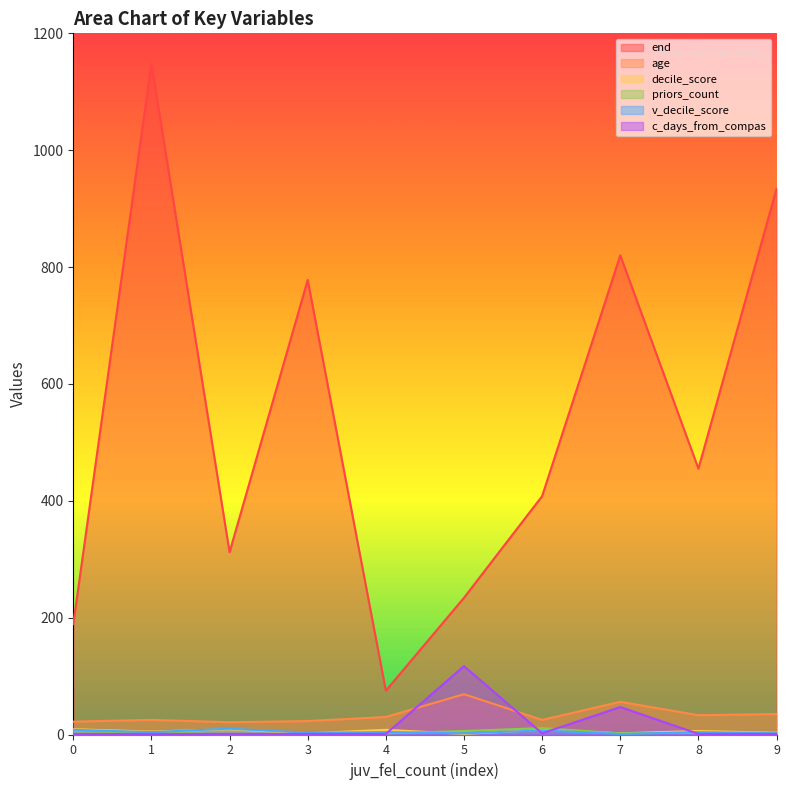

In decile_score, how many points are higher than both neighbors (excluding endpoints)?

4